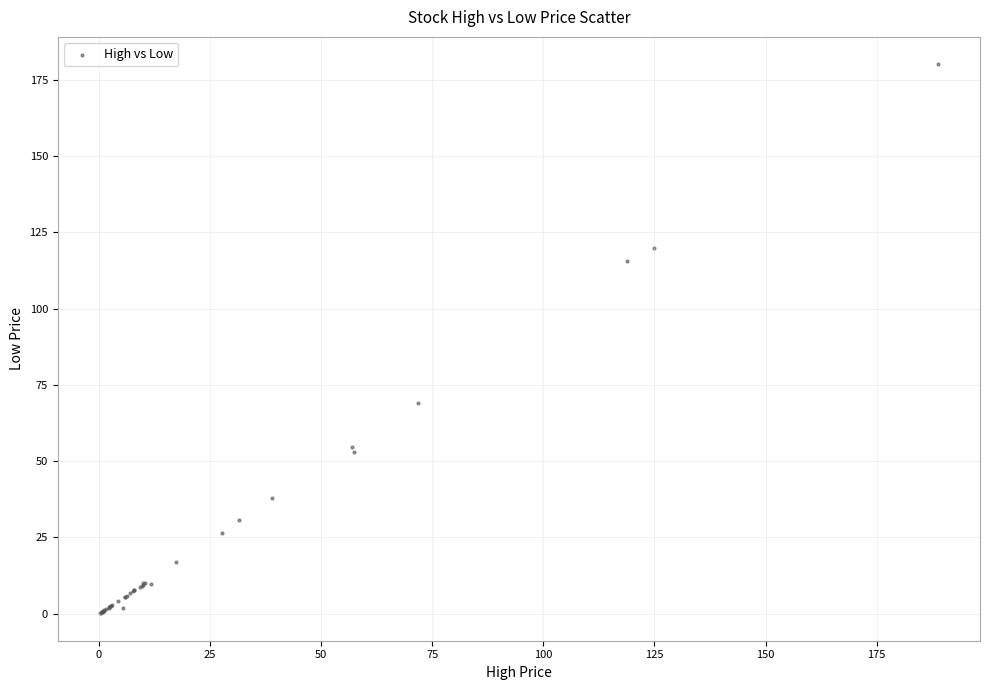

What Y value in the scatter plot is closest to 90?

69.1